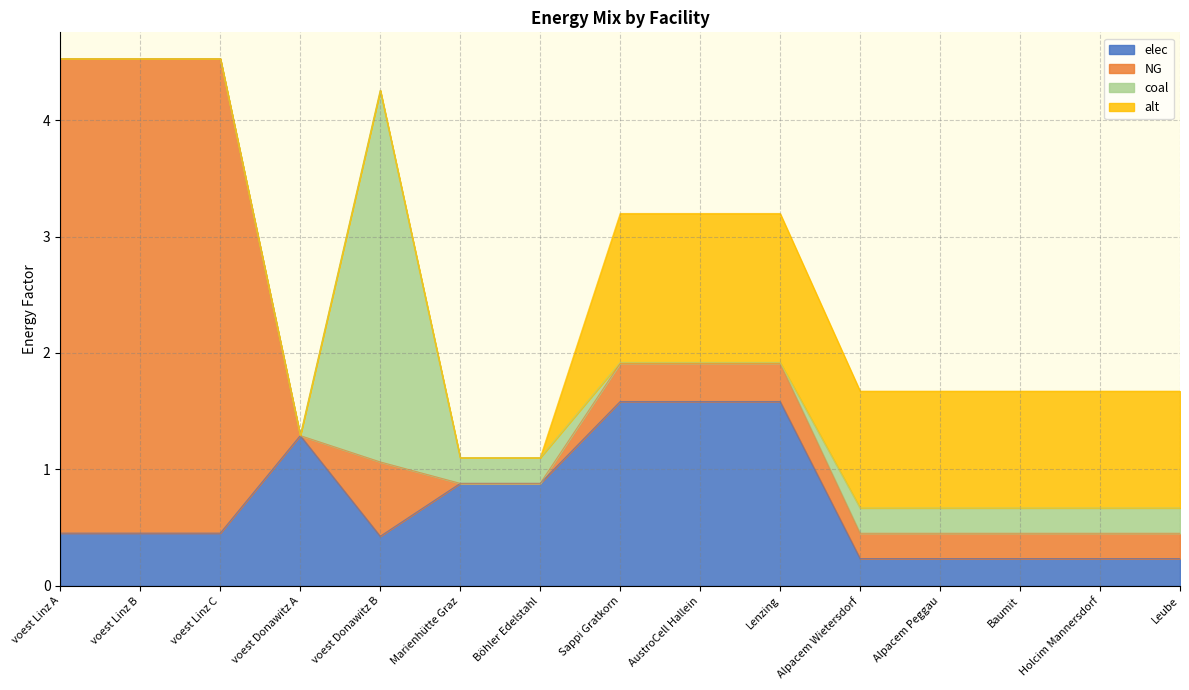

What is the label of the 9th point from the left?

AustroCell Hallein